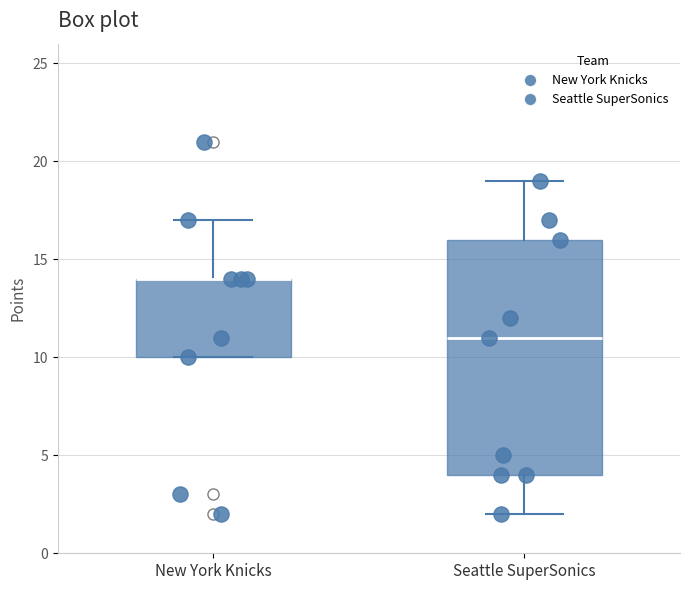

Where is the lower edge of the box for Seattle SuperSonics on the y-axis? The values are not printed on the chart, so give them approximately, as read against the axis.

4